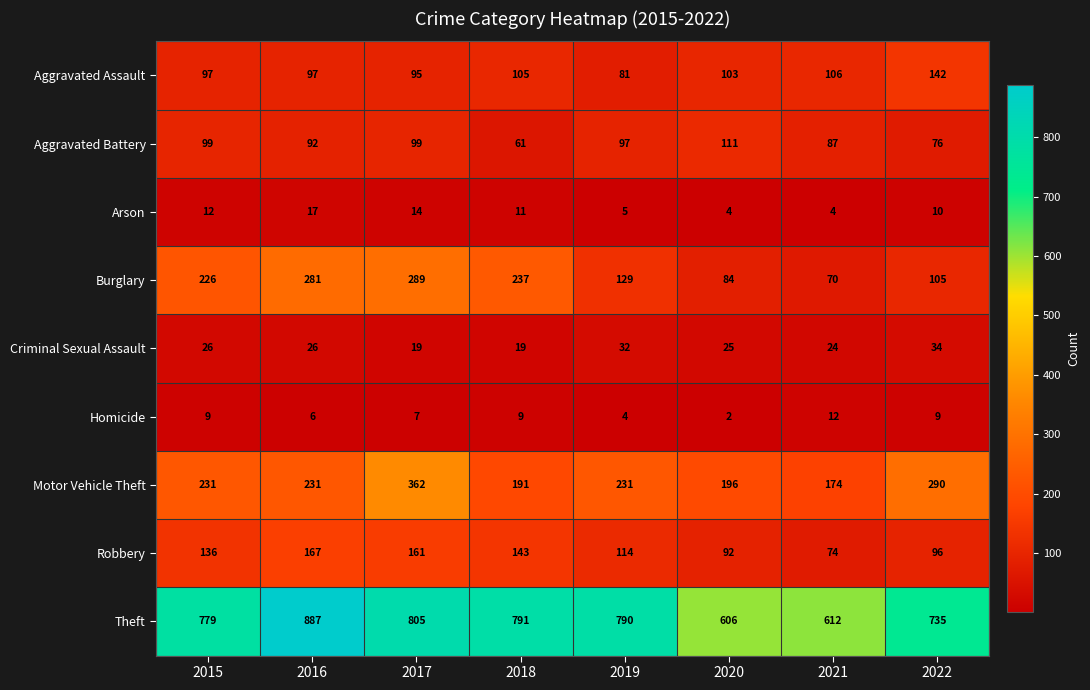

Read the Theft value at 2019.

790